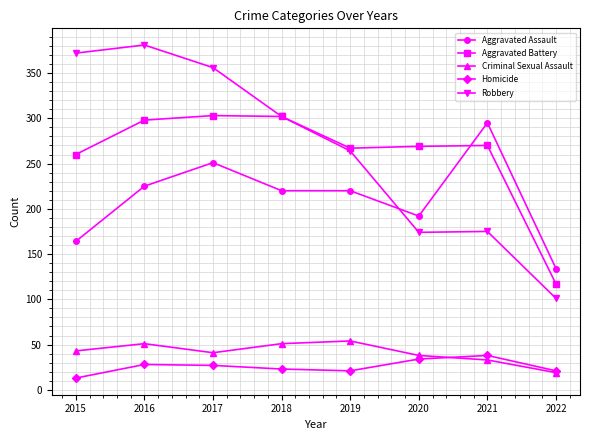

True or false: Aggravated Battery and Homicide intersect in this chart.

False